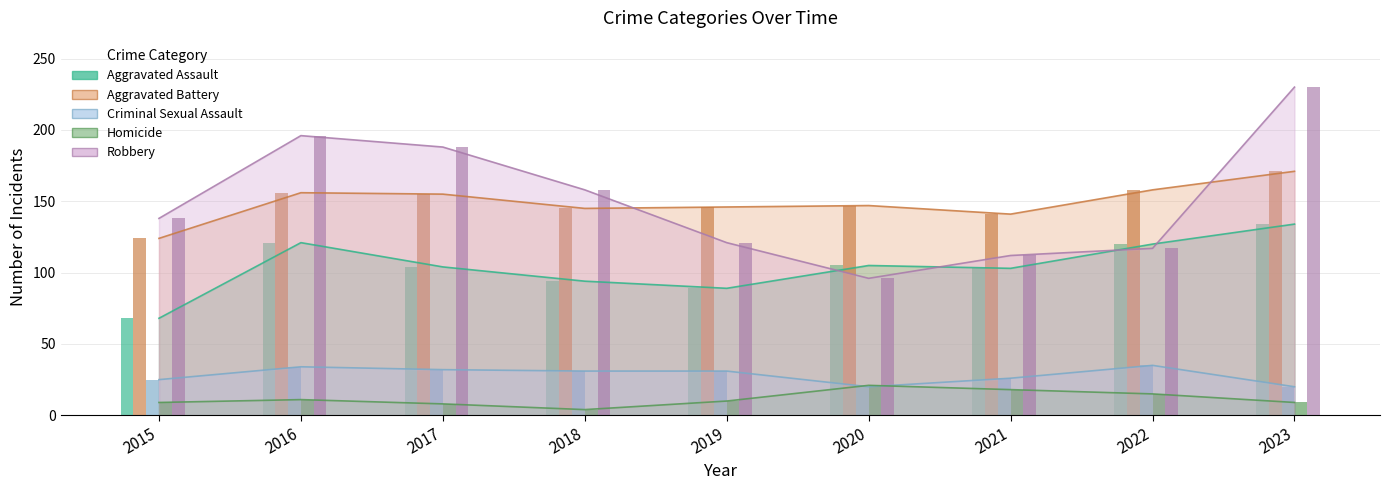

At which label does Aggravated Assault first exceed 104?

2016